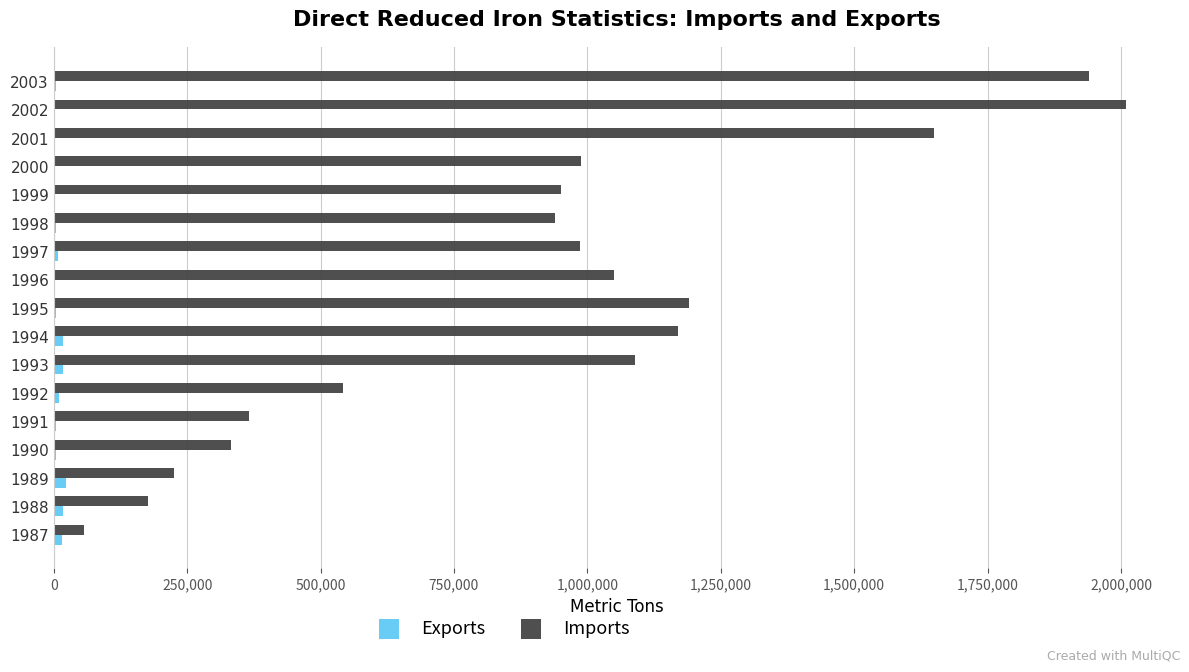

The value of Imports at 1990 is 578956. True or false?

False